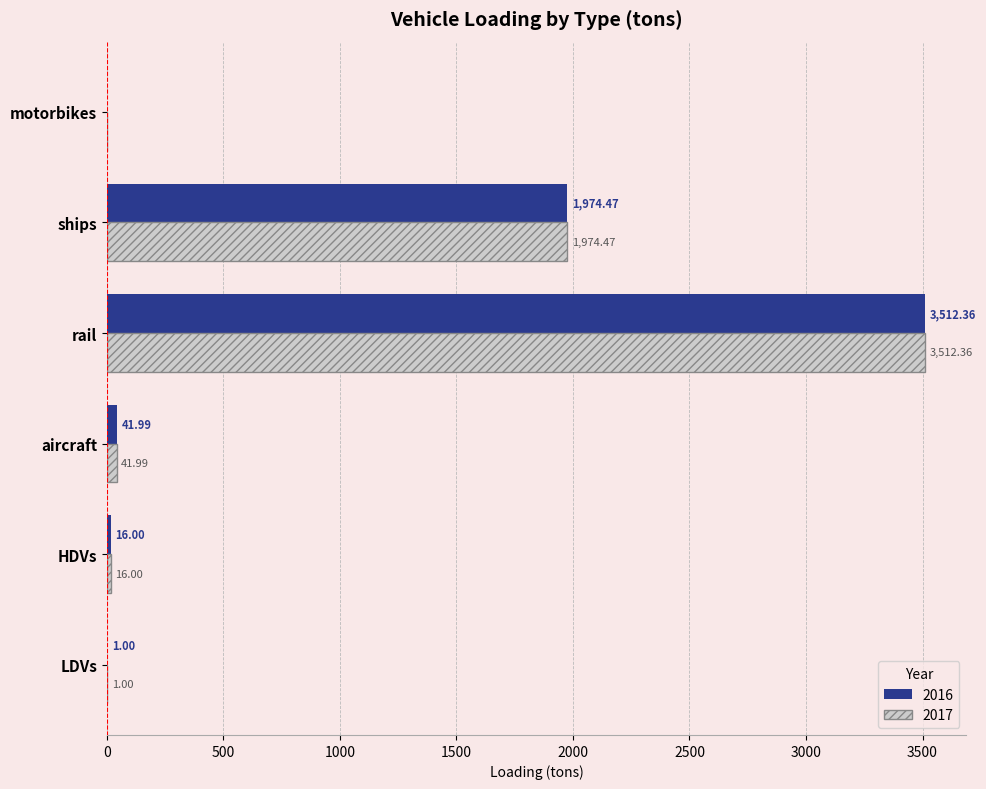

Where is 2017 nearest to the value 1756?

ships